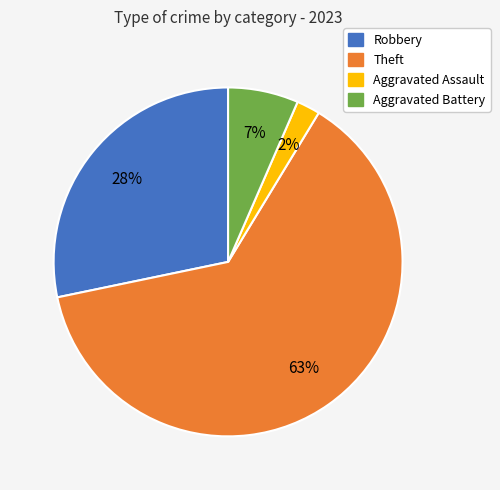

To the nearest percent, what is the difference between the largest and smallest slice percentages?

61%